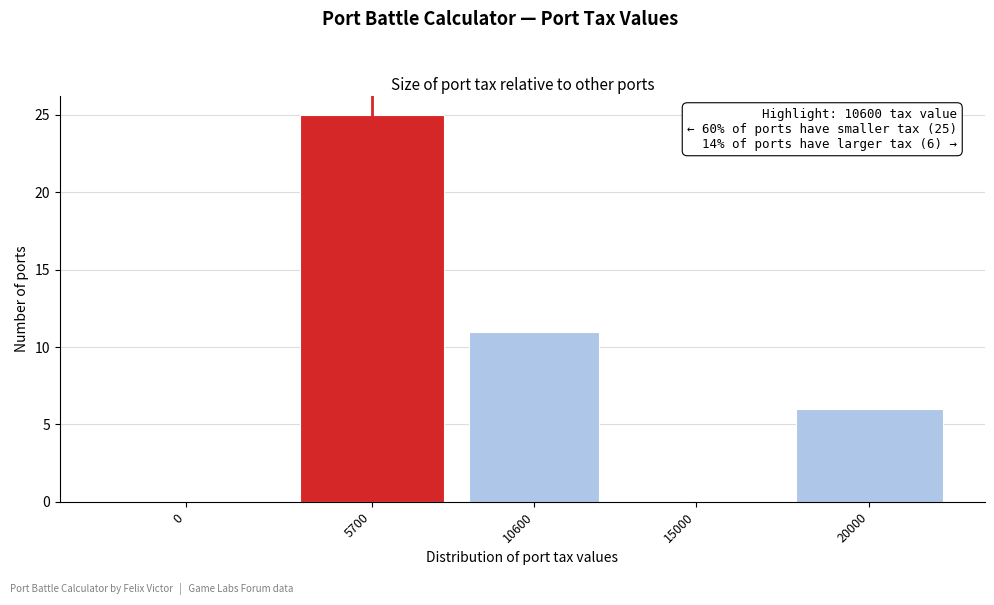

Reading right to left, transcribe all the data shown in this chart.

20000=6	15000=0	10600=11	5700=25	0=0